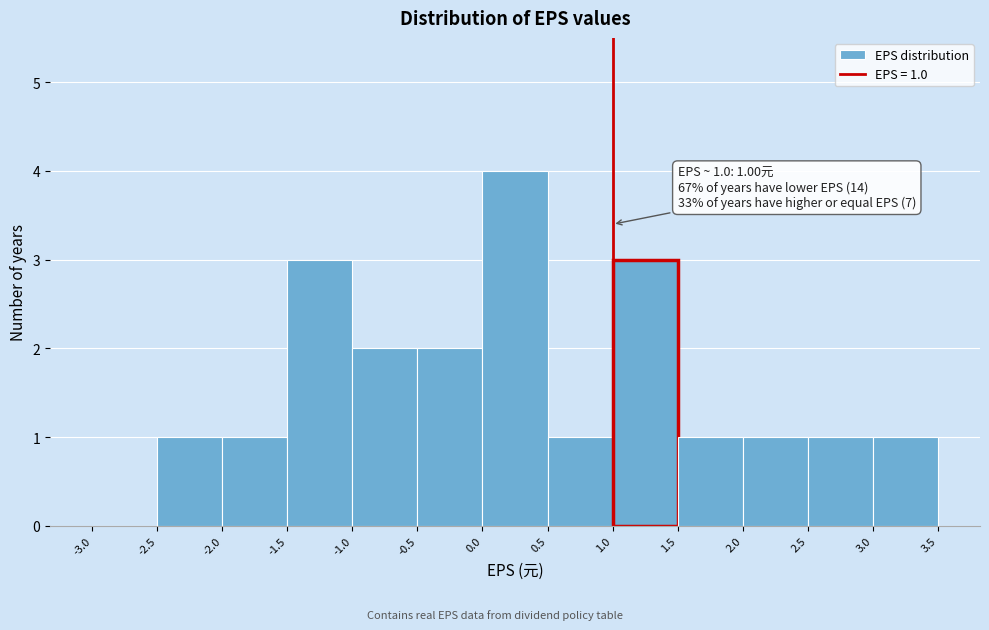

Over which range of the x-axis is the bar tallest?

0.0 to 0.5